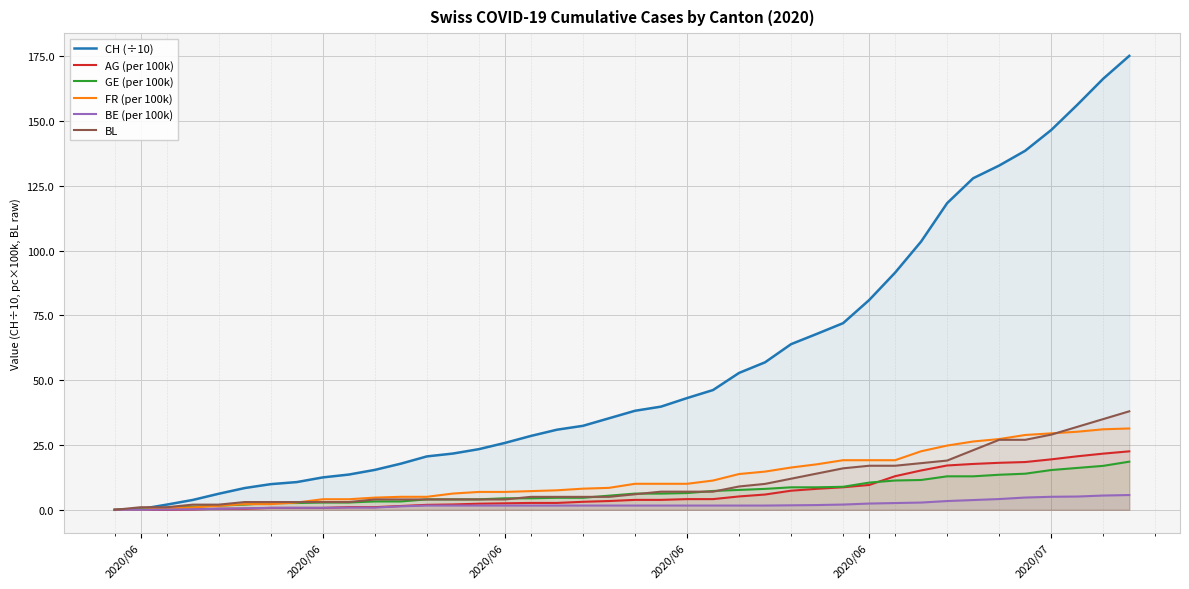

What are all the series names shown in the legend?

CH (÷10), AG (per 100k), GE (per 100k), FR (per 100k), BE (per 100k), BL